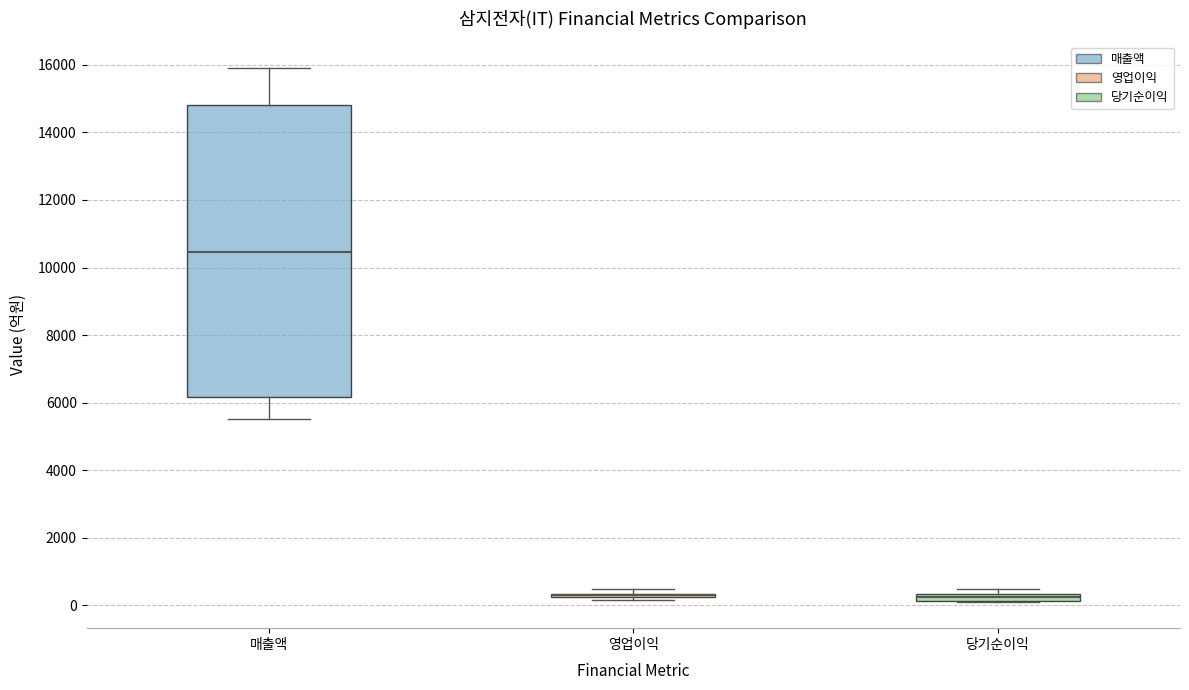

Where is the lower edge of the box for 당기순이익 on the y-axis? The values are not printed on the chart, so give them approximately, as read against the axis.

200